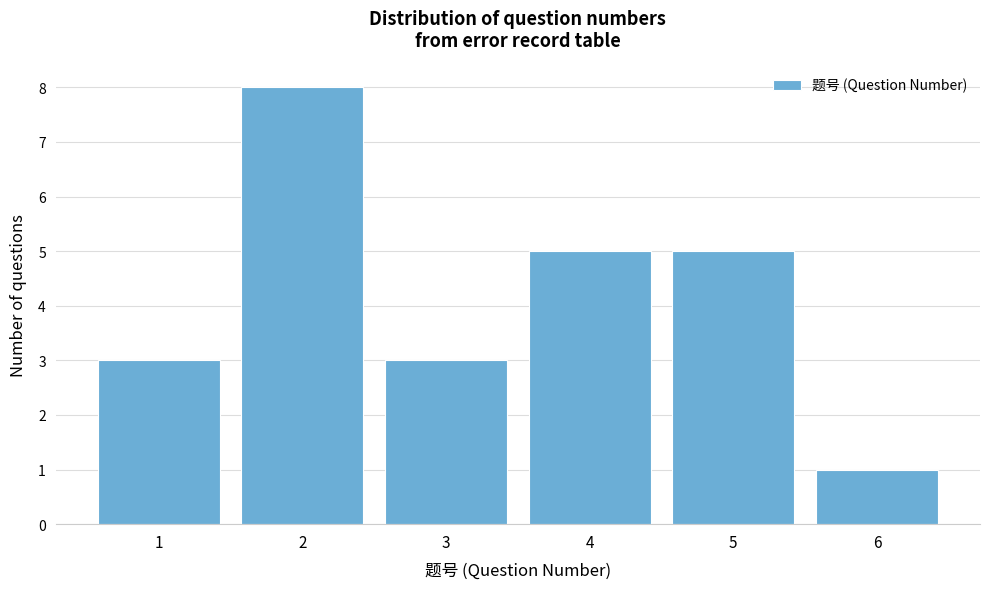

Reading right to left, what are all the values shown in this chart?

1	5	5	3	8	3